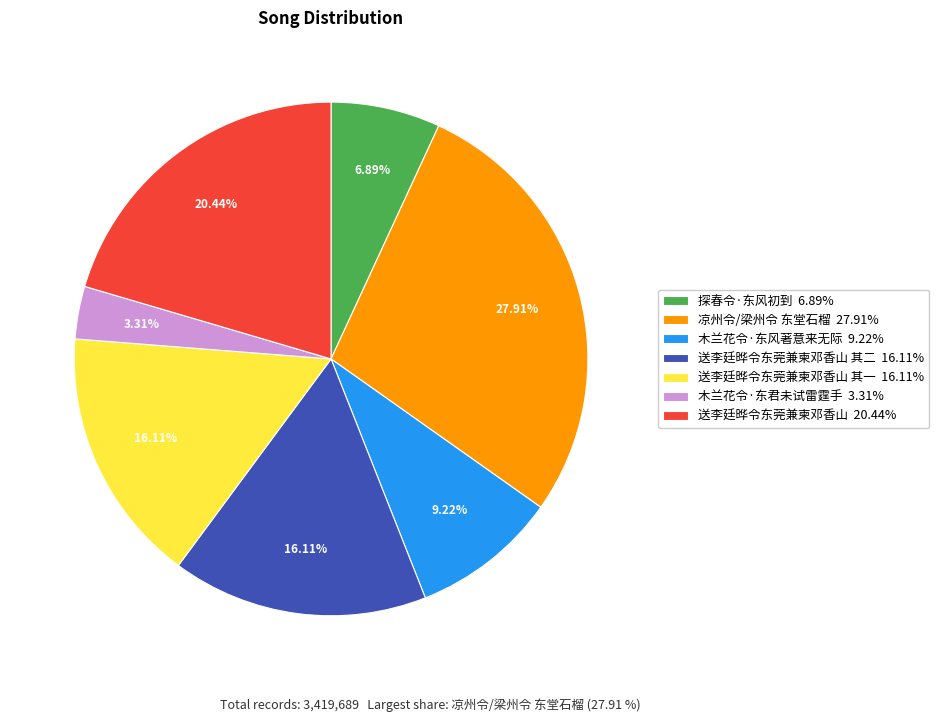

Do 木兰花令·东君未试雷霆手 3.31% and 送李廷晔令东莞兼柬邓香山 其二 16.11% together represent more than half of the pie?

No